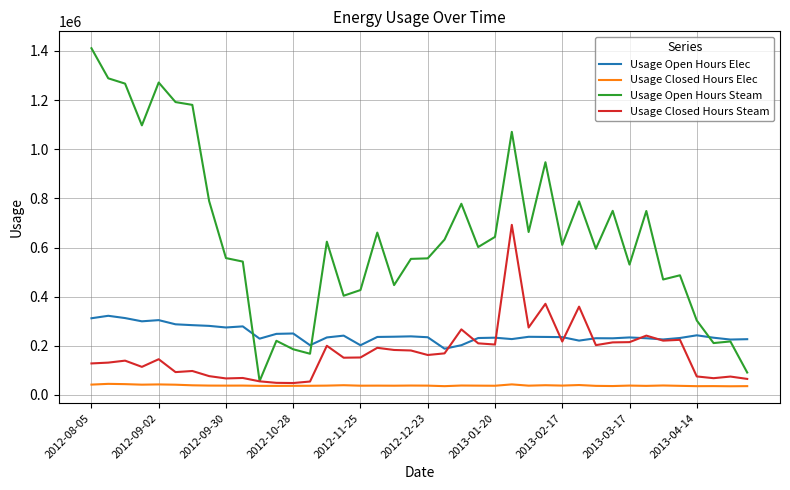

What is the minimum value for Usage Open Hours Steam?

56607.0